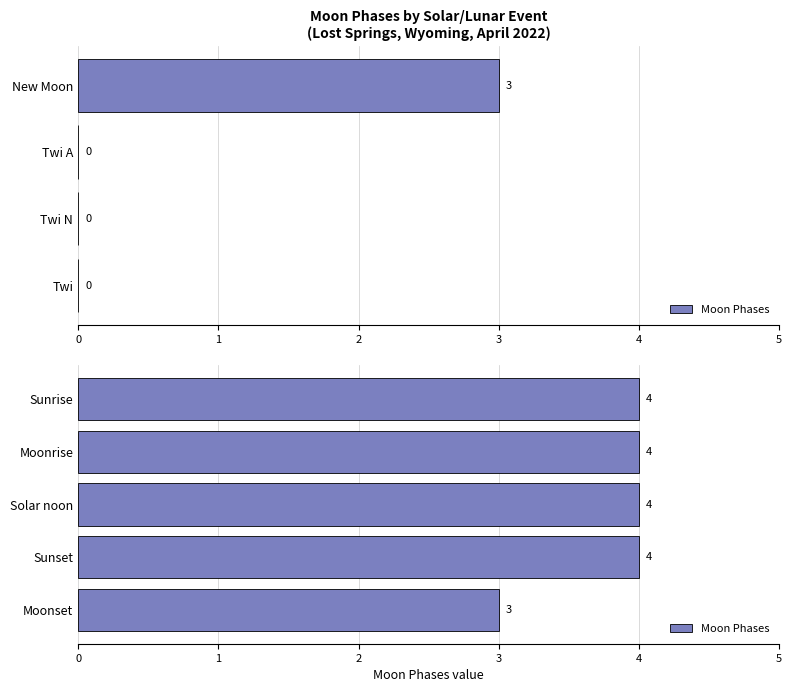

What is the sum of the values at Solar noon and Moonset?

7